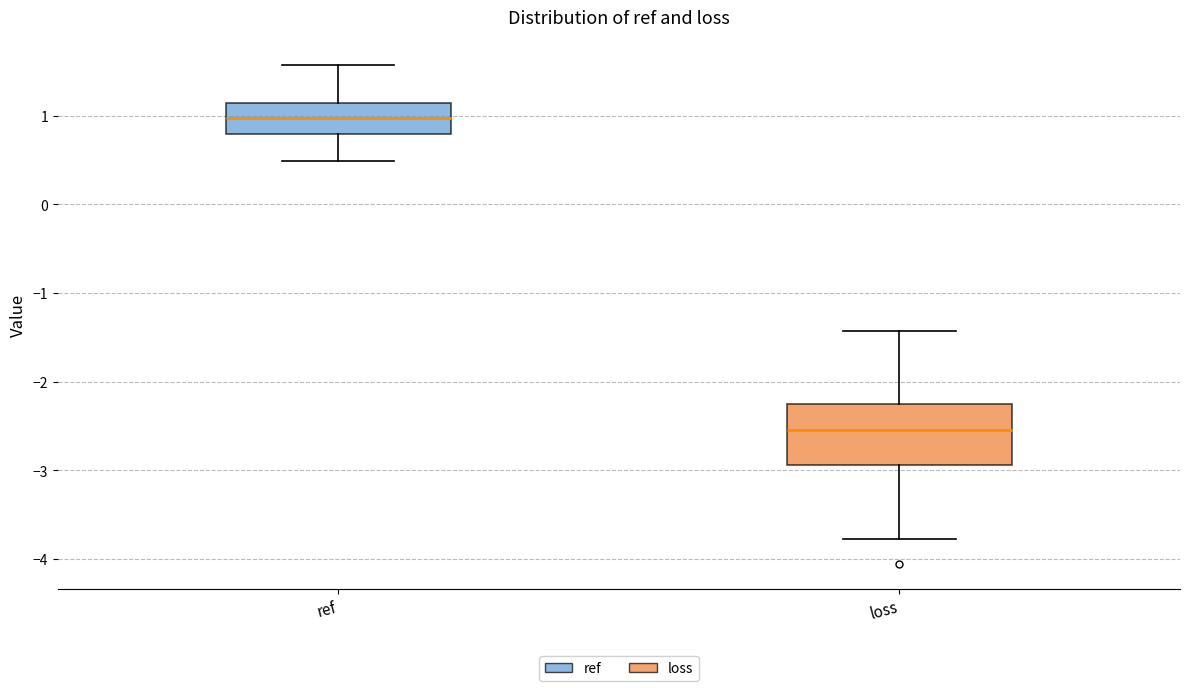

Reading left to right, read every box against the y-axis: the position of its median line, the range the box covers, and the ends of its whiskers. The values are not printed on the chart, so give them approximately, as read against the axis.

ref: median 1.0, box 0.8 to 1.1, whiskers 0.5 to 1.6
loss: median -2.5, box -2.9 to -2.3, whiskers -3.8 to -1.4